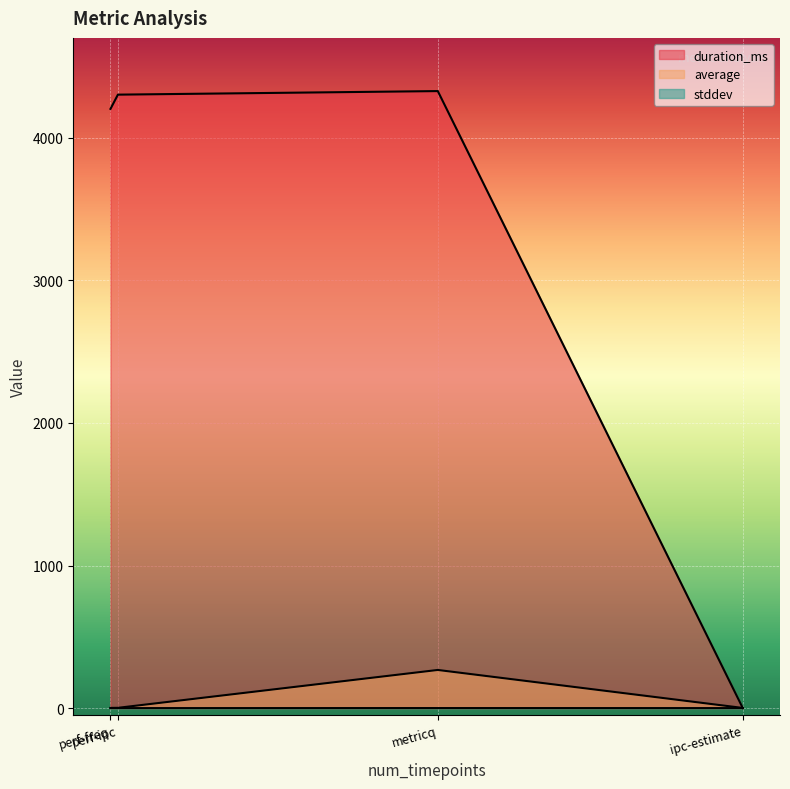

At which category is the sum across all series the highest?

metricq